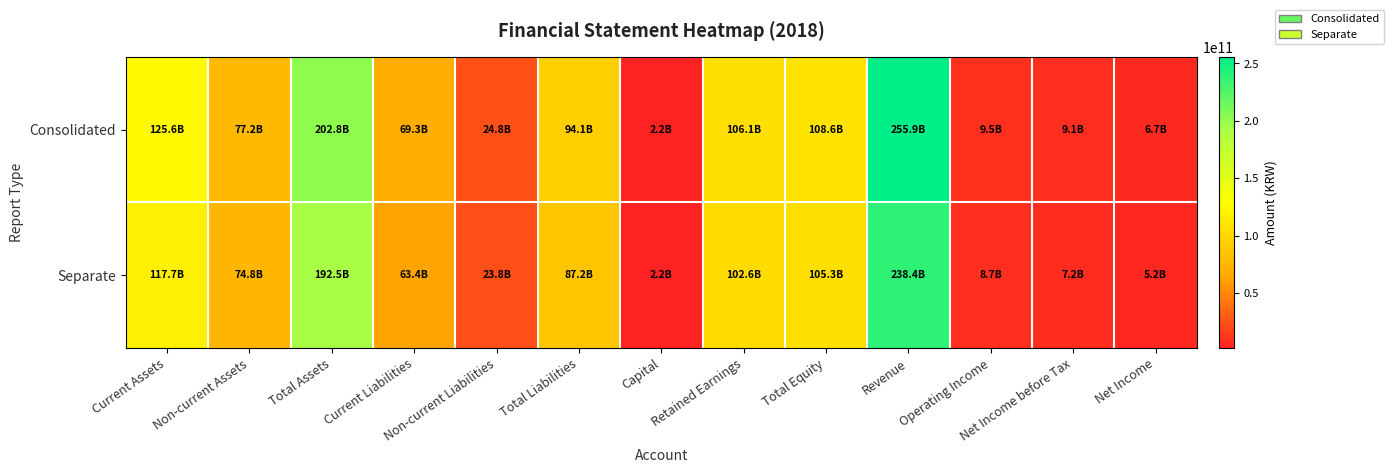

At which category is the sum across all series the highest?

Revenue